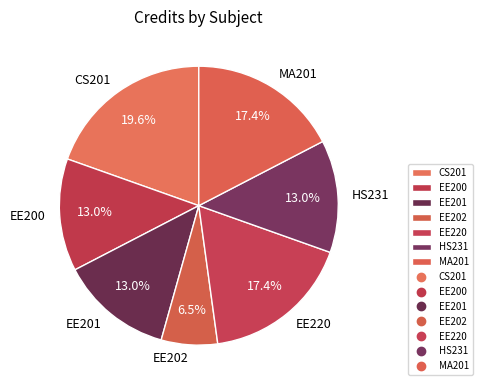

Does EE220 account for over 50% of the chart?

No